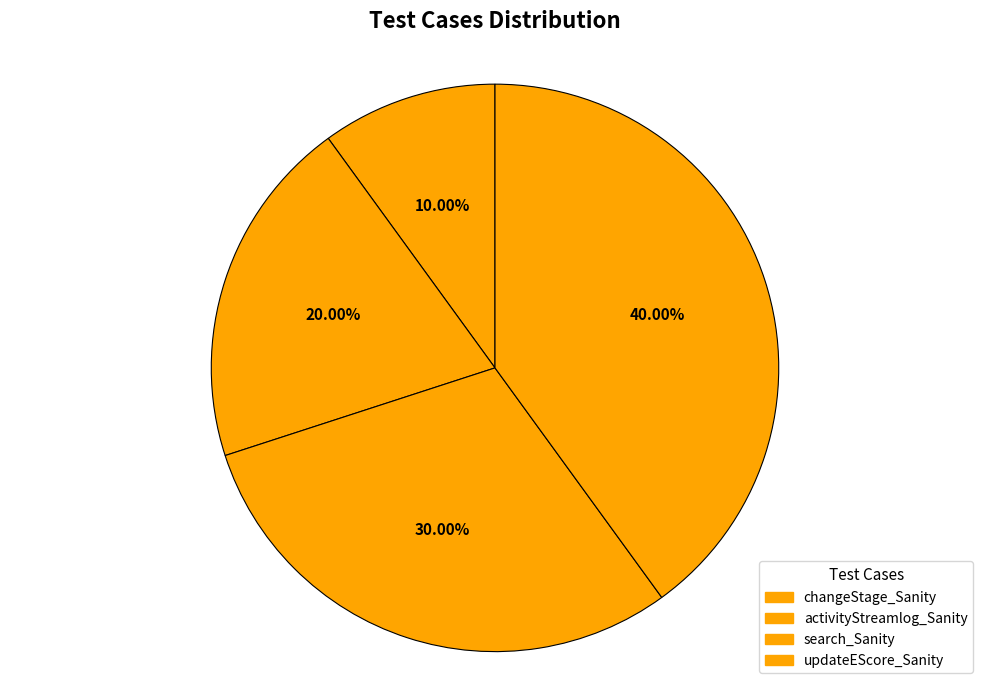

True or false: updateEScore_Sanity accounts for 40% of the total.

True